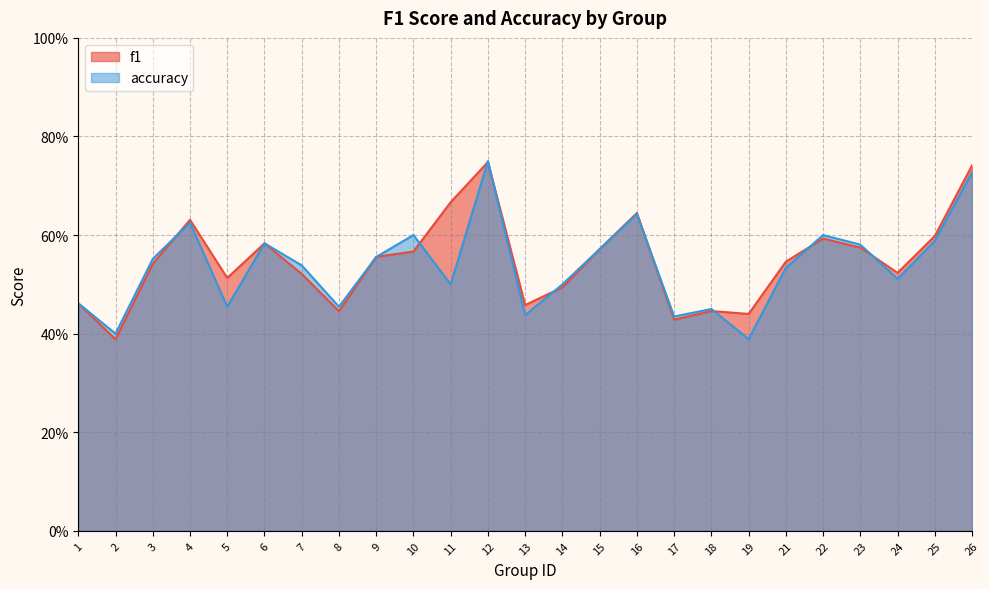

Rank the categories by accuracy value from lowest to highest.

19, 2, 17, 13, 18, 5, 8, 1, 11, 14, 24, 21, 7, 3, 9, 15, 23, 6, 25, 10, 22, 4, 16, 26, 12